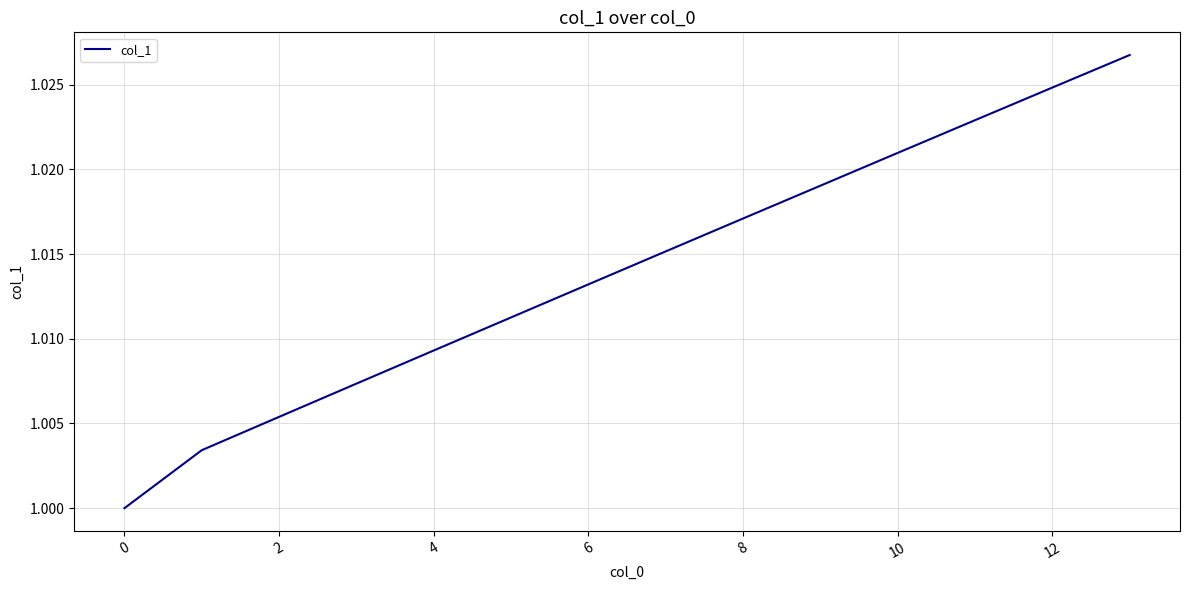

What is the label of the 3rd point from the left?

2